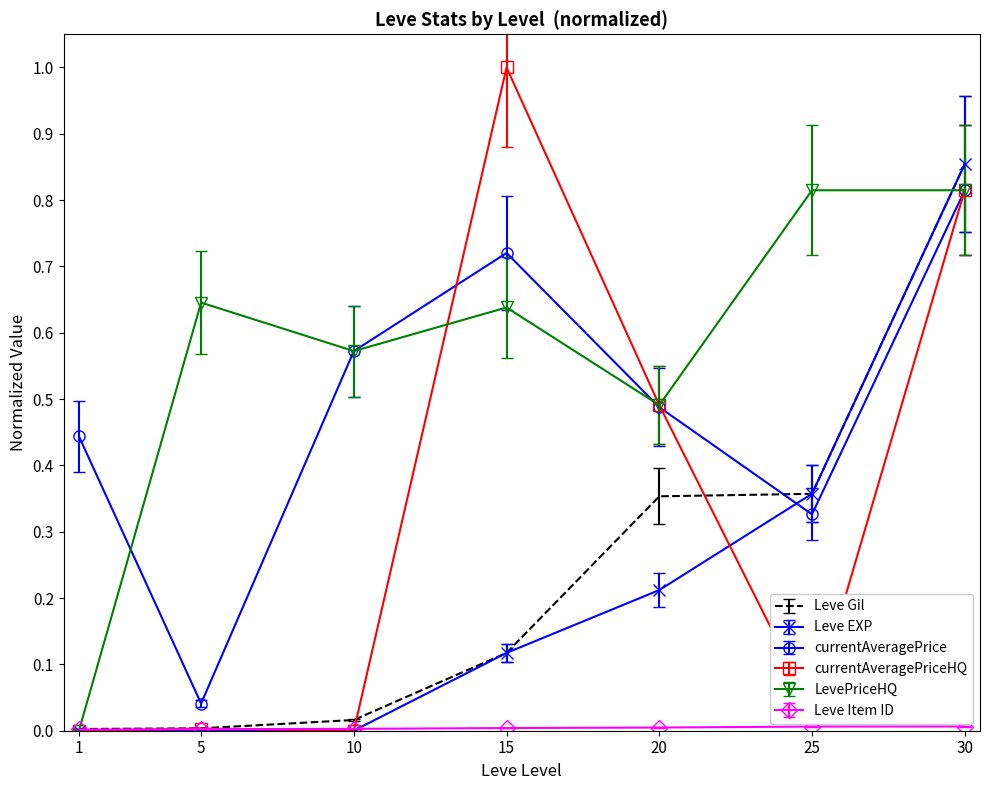

Which category has the highest value in the Leve Gil series?

30